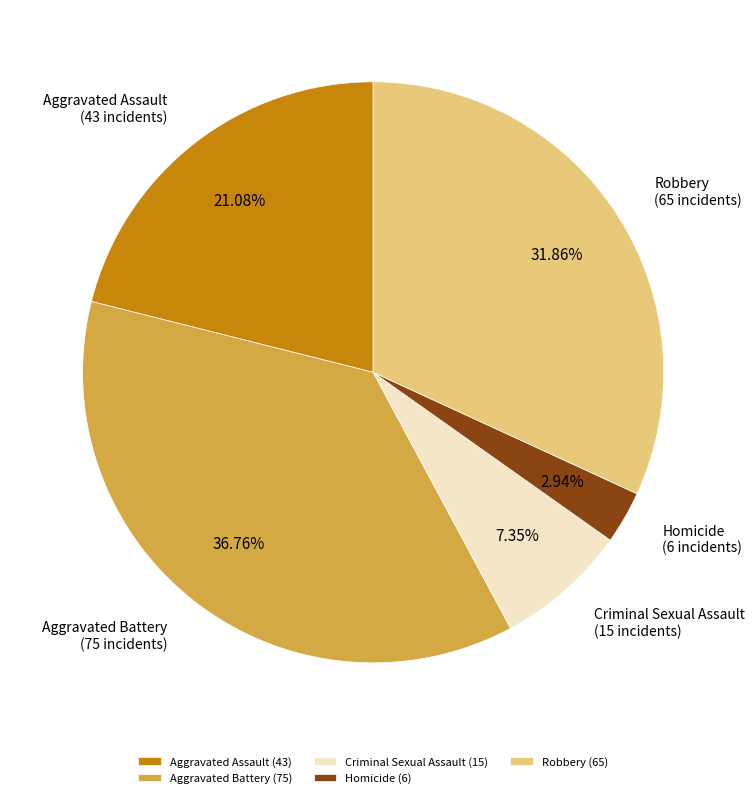

What percentage is the Robbery slice, to the nearest percent?

32%